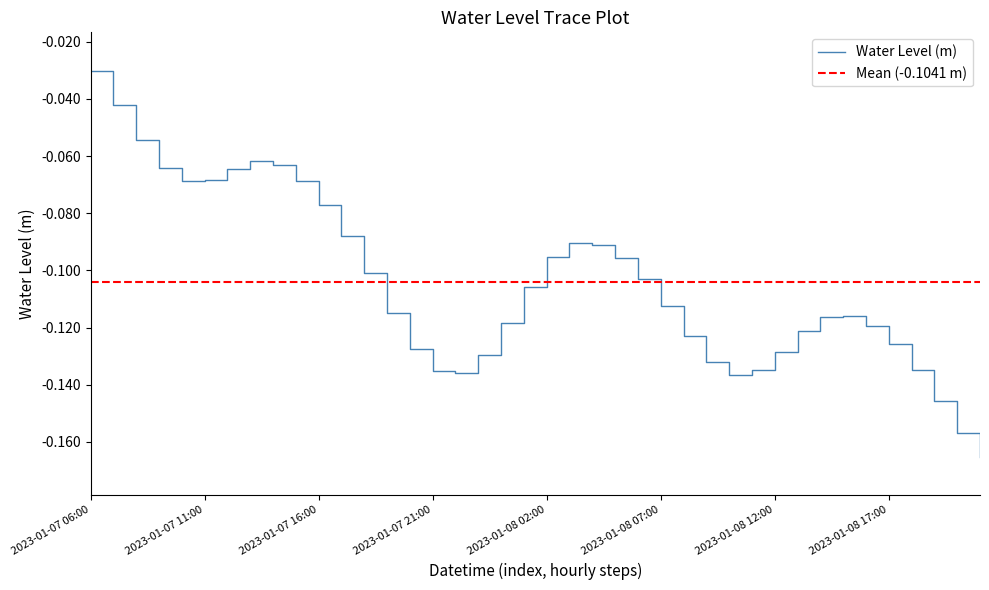

Count the number of categories in the chart.

40